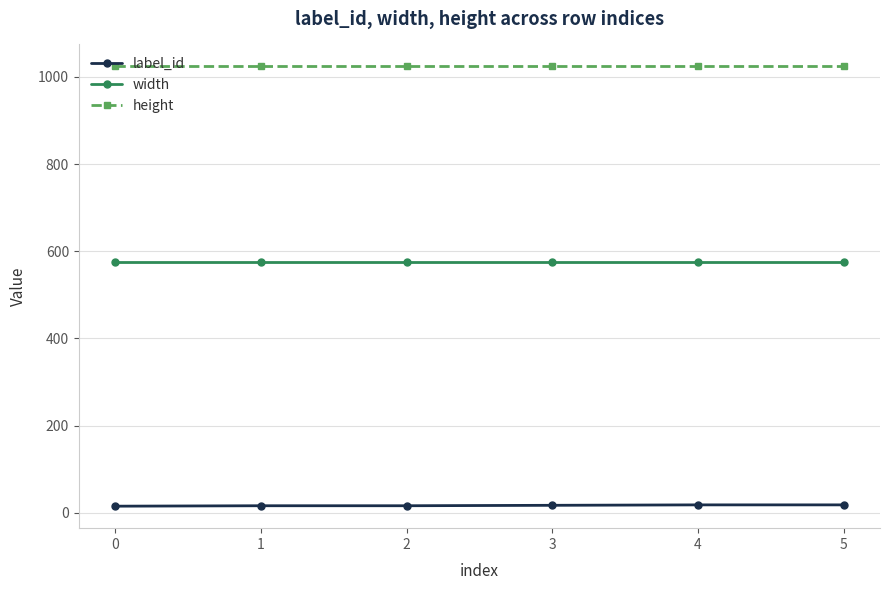

What are all the series names shown in the legend?

label_id, width, height